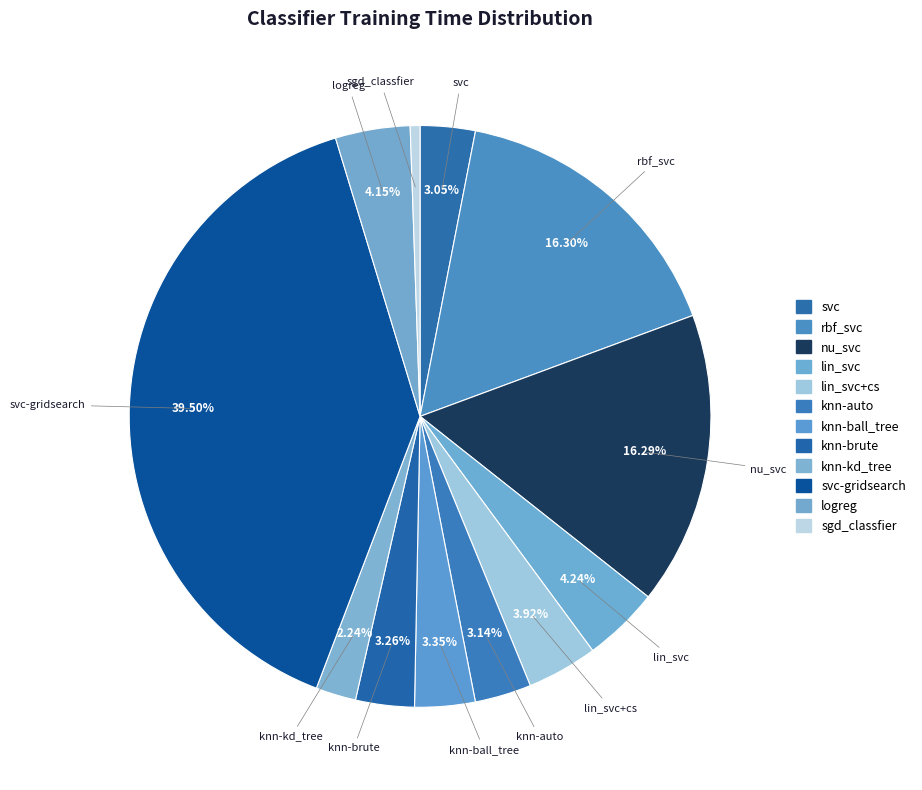

Count the number of slices in the pie.

12